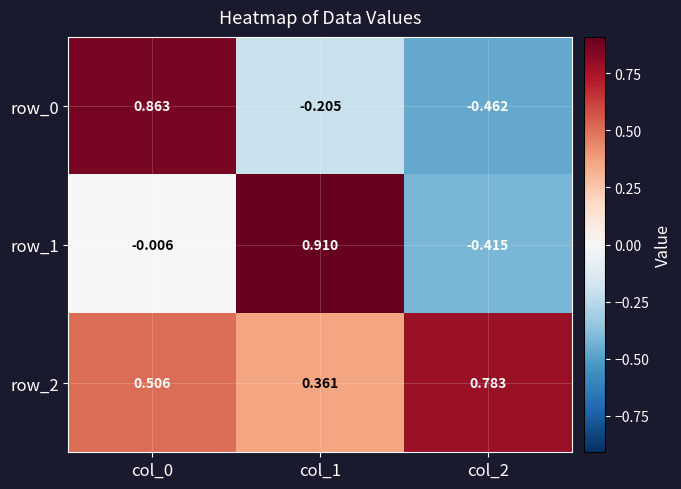

Is the value of row_2 at col_0 greater than the value of row_1 at col_1?

No